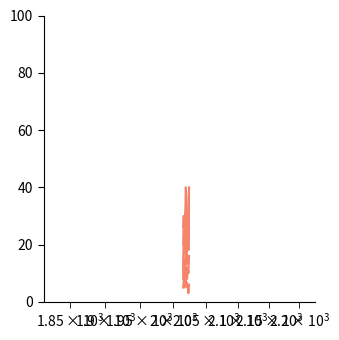

How many lines are shown in the chart?

6